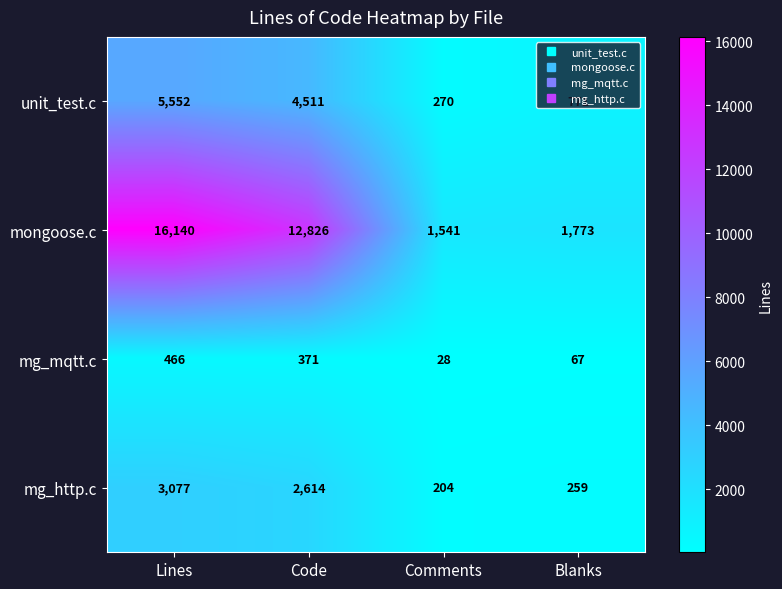

The mg_mqtt.c series shows 165 at Lines. True or false?

False